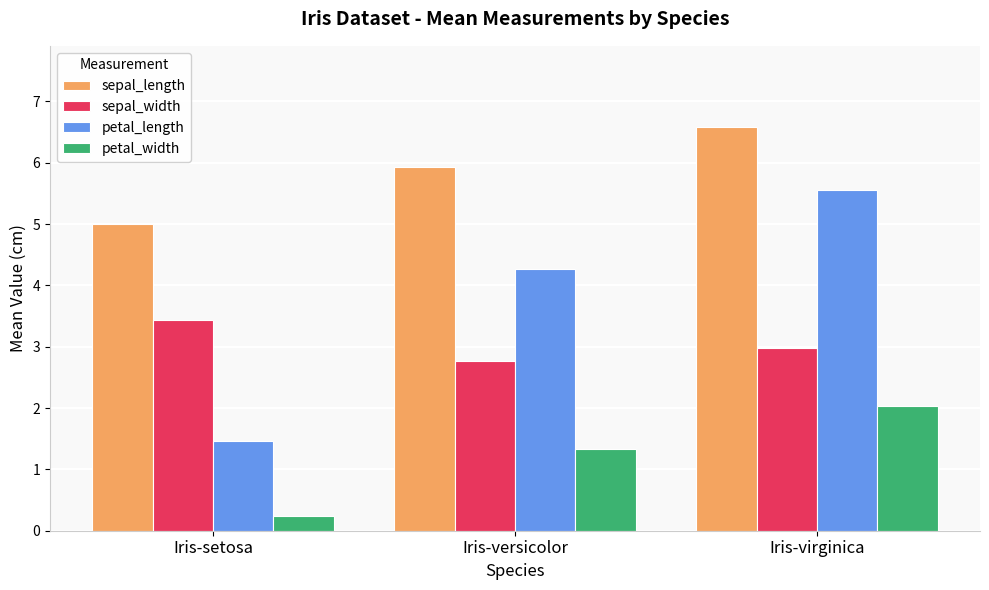

Which series has the widest spread of values?

petal_length